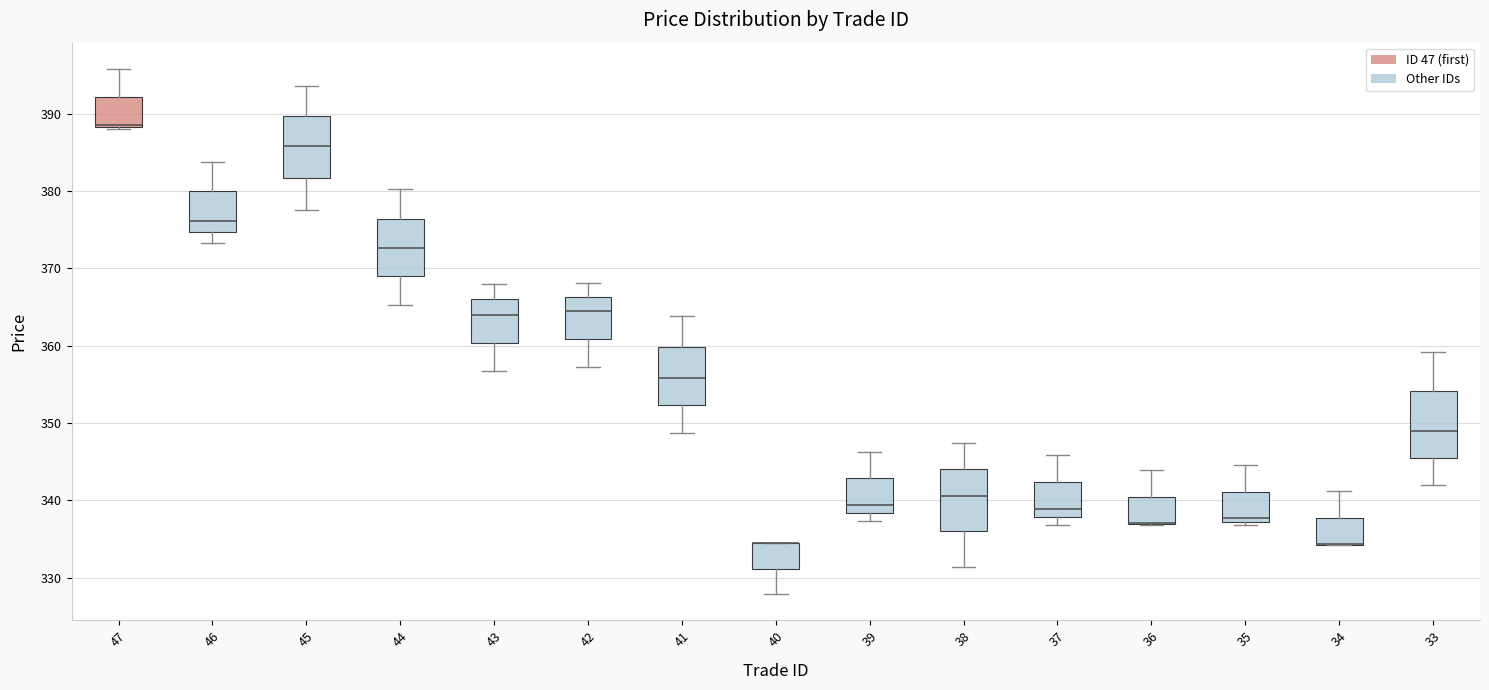

Reading left to right, transcribe this box plot: for each box, give where its median line is, the range the box spans, and where its two whiskers end, as read against the y-axis. The values are not printed on the chart, so give them approximately, as read against the axis.

47: median 389 (drawn on the box's lower edge), box 388 to 392, whiskers 388 to 396
46: median 376, box 375 to 380, whiskers 373 to 384
45: median 386, box 382 to 390, whiskers 378 to 394
44: median 373, box 369 to 376, whiskers 365 to 380
43: median 364, box 360 to 366, whiskers 357 to 368
42: median 365, box 361 to 366, whiskers 357 to 368
41: median 356, box 352 to 360, whiskers 349 to 364
40: median 334 (drawn on the box's upper edge), box 331 to 334, whiskers 328 to 335
39: median 339, box 338 to 343, whiskers 337 to 346
38: median 341, box 336 to 344, whiskers 331 to 347
37: median 339, box 338 to 342, whiskers 337 to 346
36: median 337 (drawn on the box's lower edge), box 337 to 340, whiskers 337 to 344
35: median 338, box 337 to 341, whiskers 337 (just below the box's lower edge) to 345
34: median 334 (drawn on the box's lower edge), box 334 to 338, whiskers 334 to 341
33: median 349, box 346 to 354, whiskers 342 to 359